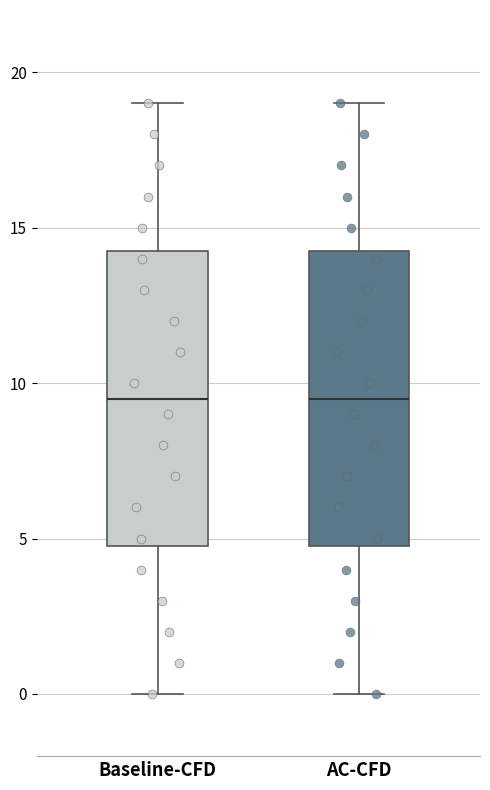

Reading left to right, transcribe this box plot: for each box, give where its median line is, the range the box spans, and where its two whiskers end, as read against the y-axis. The values are not printed on the chart, so give them approximately, as read against the axis.

Baseline-CFD: median 9.5, box 5.0 to 14.5, whiskers 0.0 to 19.0
AC-CFD: median 9.5, box 5.0 to 14.5, whiskers 0.0 to 19.0